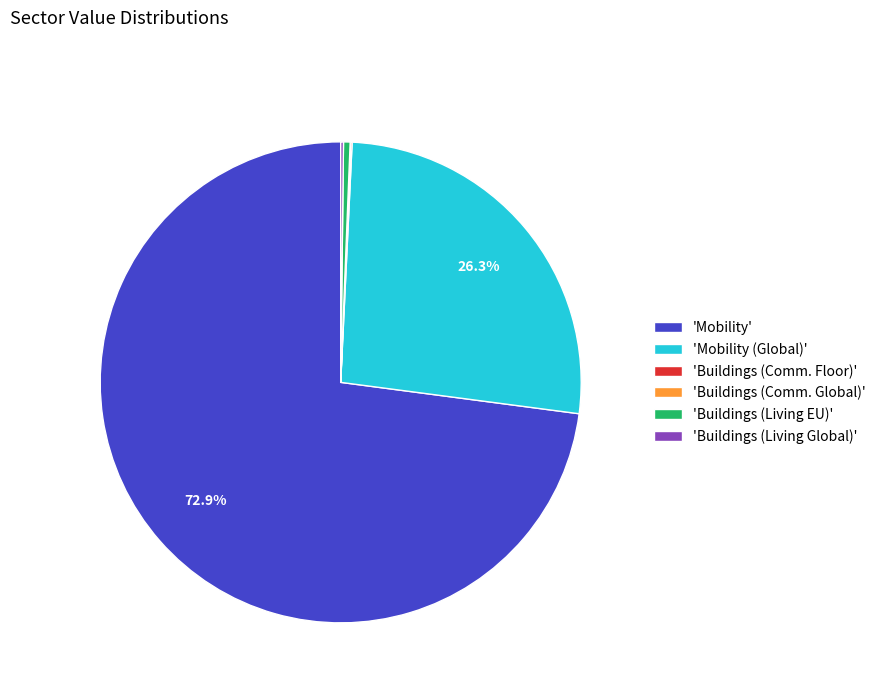

To the nearest percent, what is the average slice percentage?

17%